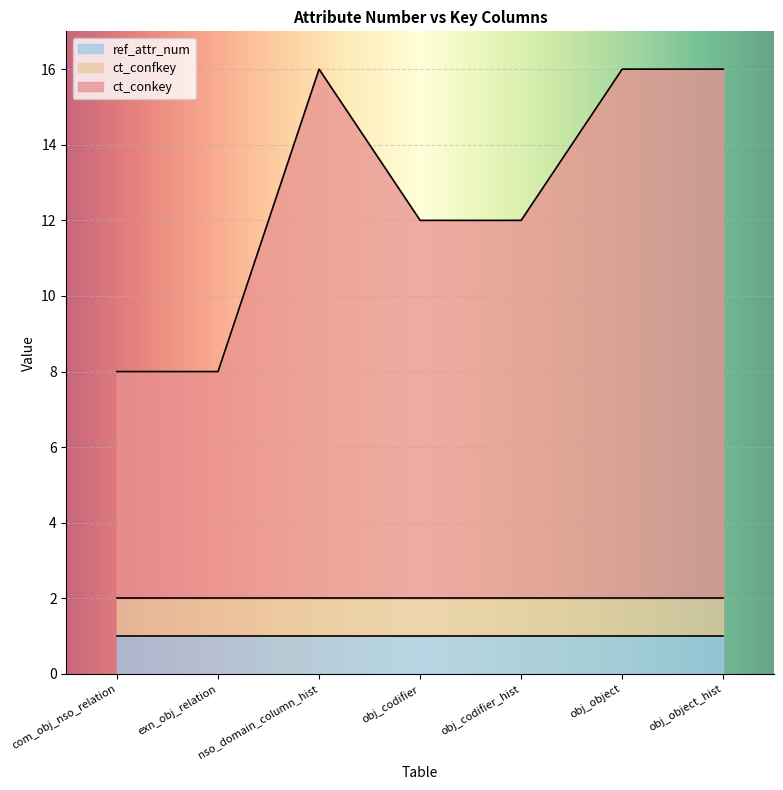

At which label is ct_conkey closest to 10?

obj_codifier